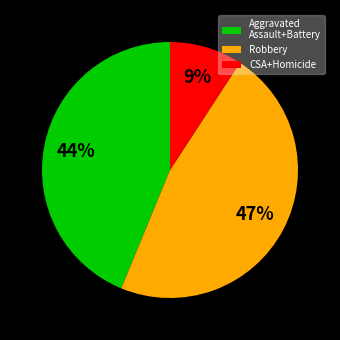

Does any single category account for the majority?

No